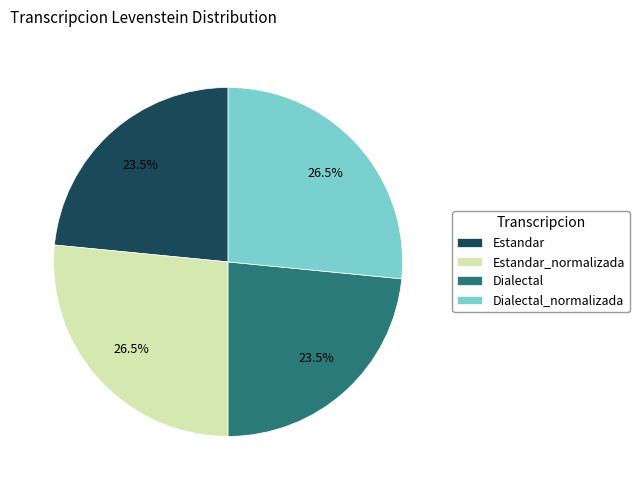

Is there any slice that represents more than half of the pie?

No